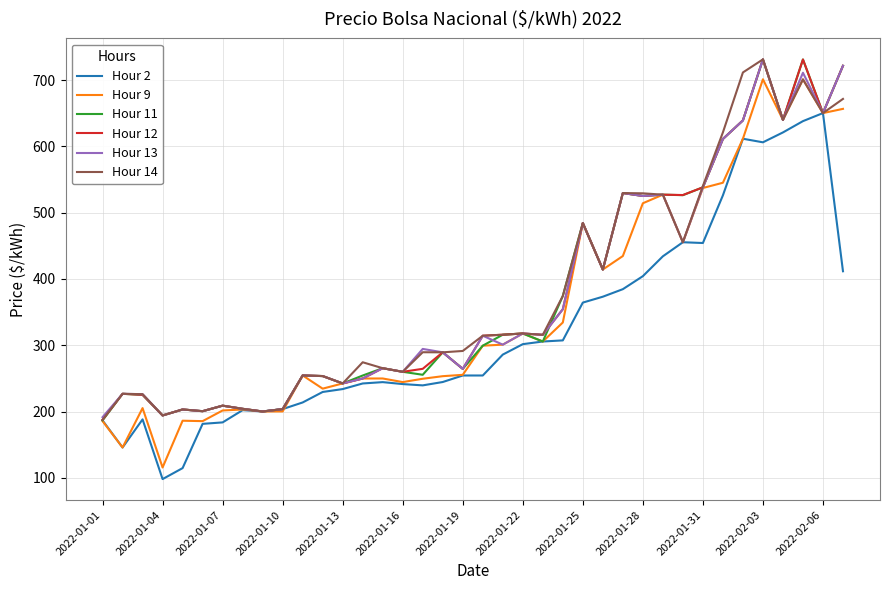

What is the maximum value for Hour 11?

731.2